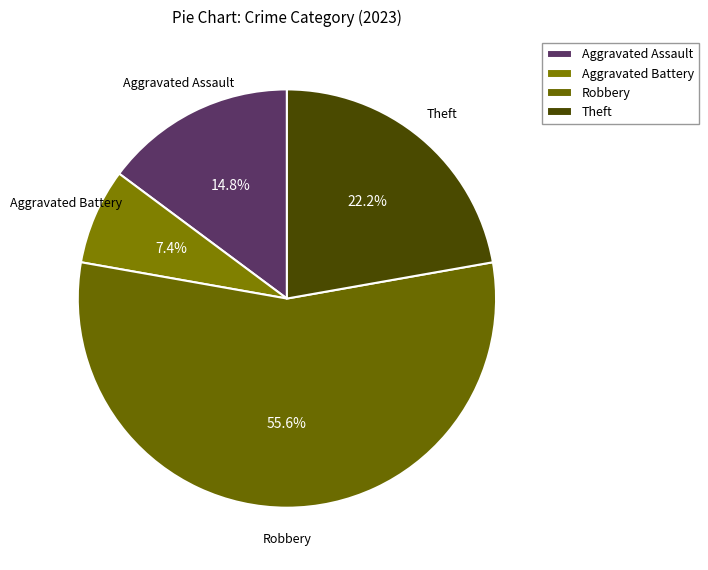

Which slice represents more than half of the pie?

Robbery